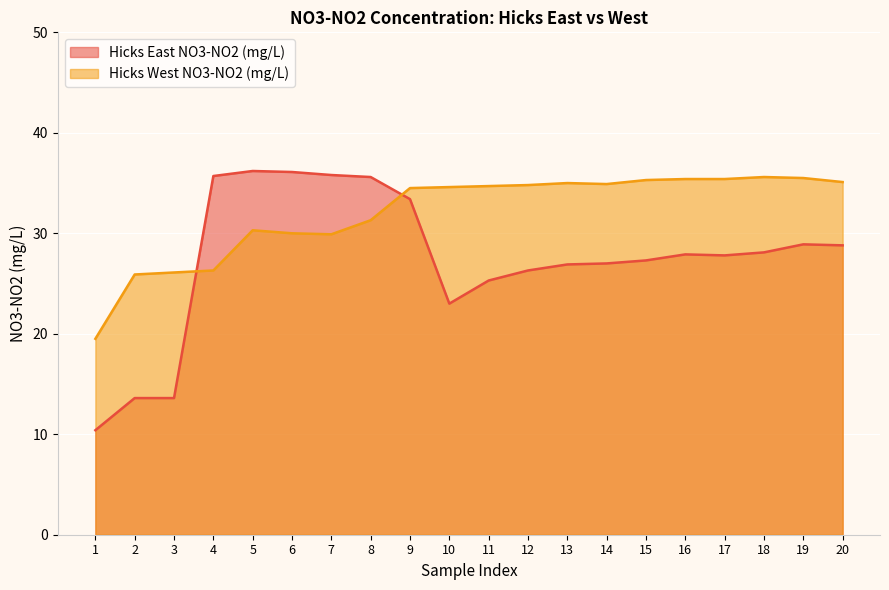

How many lines are shown in the chart?

2